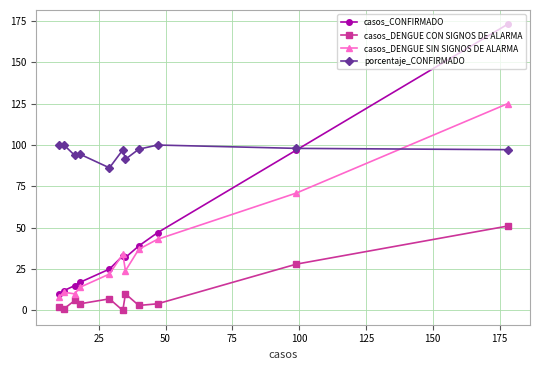

What is the value of the porcentaje_CONFIRMADO point at the 1st from the left?

100.0